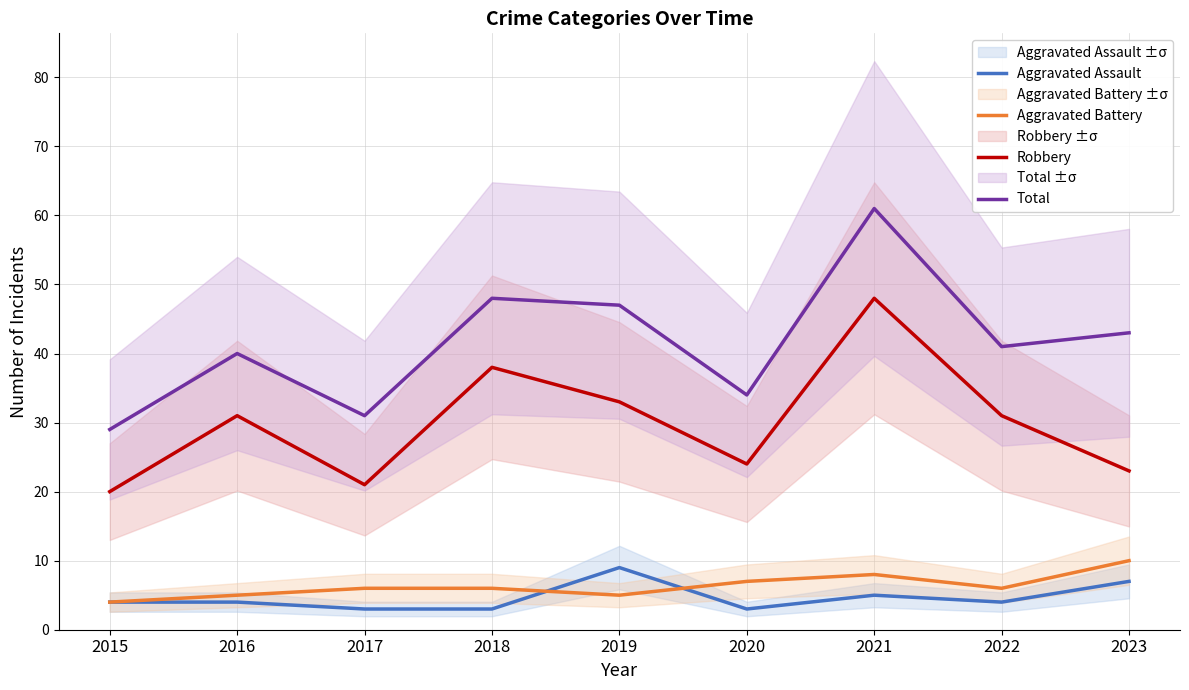

Reading right to left, list all the values displayed in this chart.

Aggravated Assault: 2023=7	2022=4	2021=5	2020=3	2019=9	2018=3	2017=3	2016=4	2015=4
Aggravated Battery: 2023=10	2022=6	2021=8	2020=7	2019=5	2018=6	2017=6	2016=5	2015=4
Robbery: 2023=23	2022=31	2021=48	2020=24	2019=33	2018=38	2017=21	2016=31	2015=20
Total: 2023=43	2022=41	2021=61	2020=34	2019=47	2018=48	2017=31	2016=40	2015=29